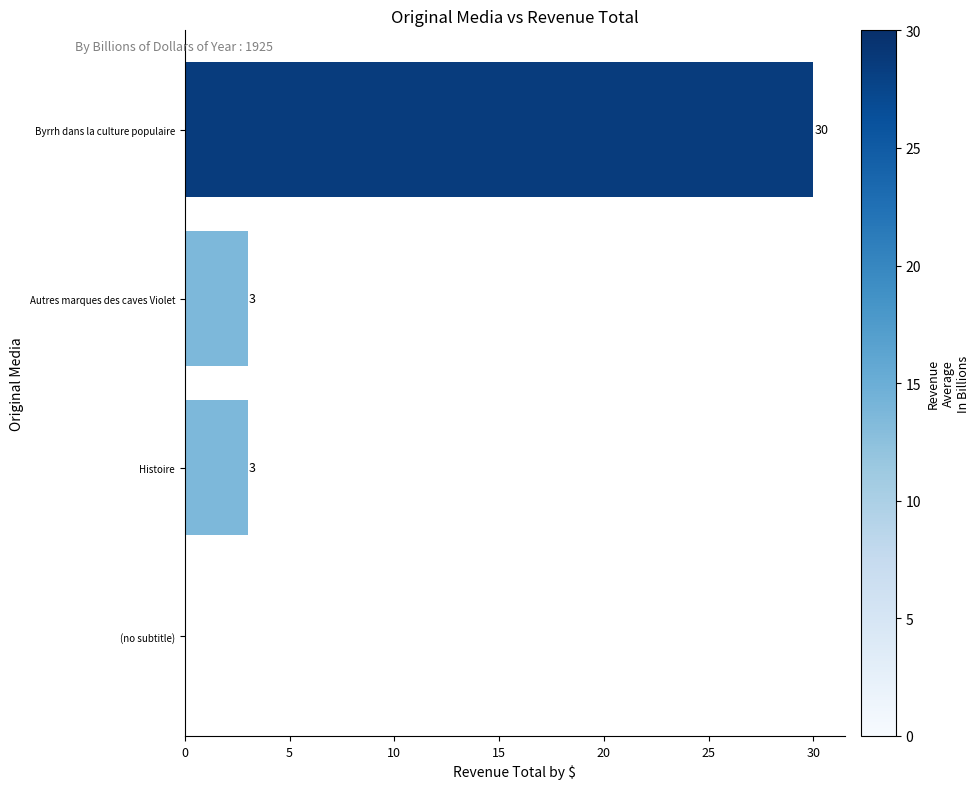

True or false: the data shows 30 at Byrrh dans la culture populaire.

True